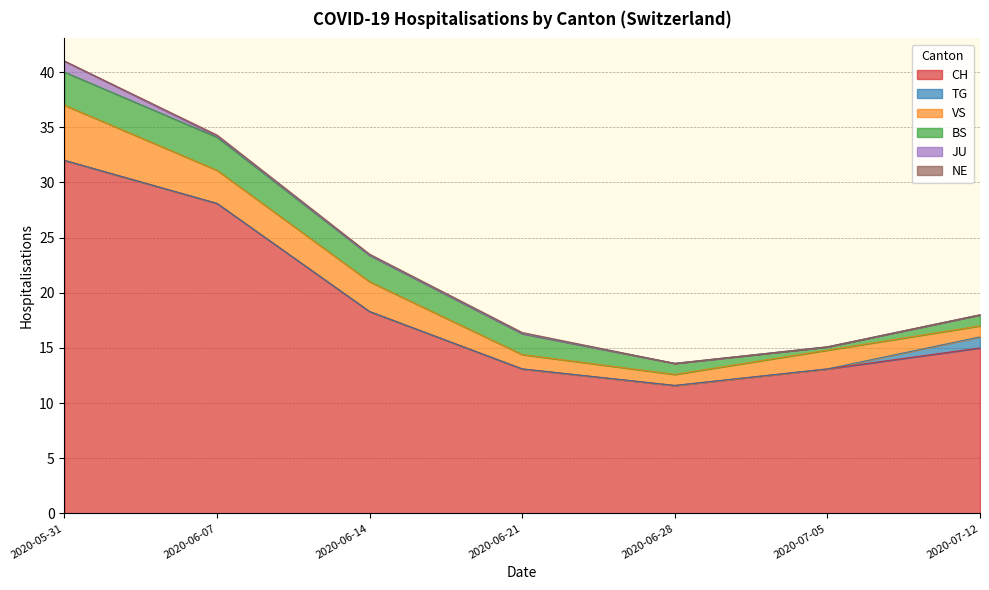

Is it true that CH equals 22.3 at 2020-07-05?

False